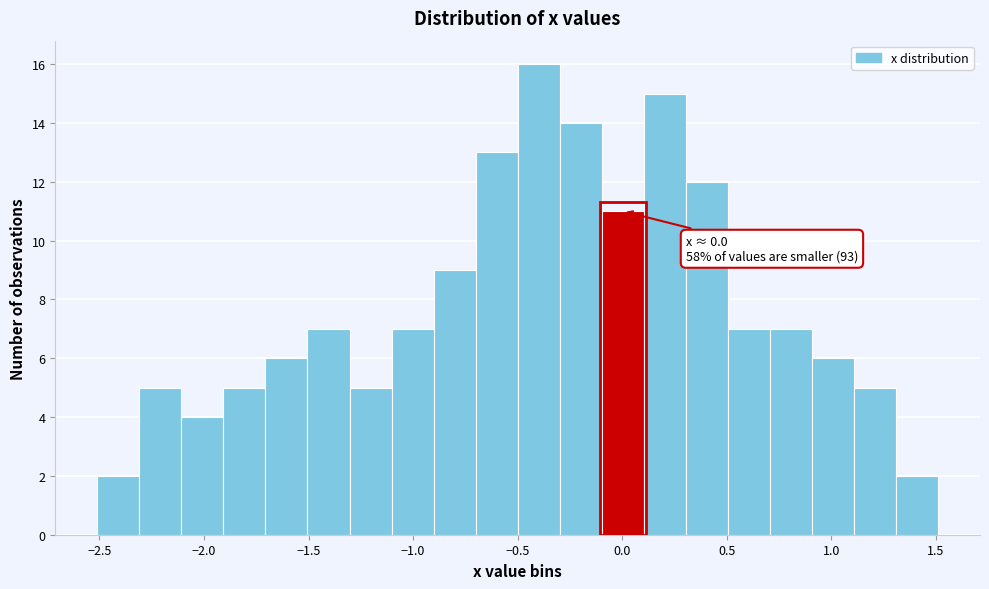

Over which range of the x-axis is the bar tallest?

-0.5 to -0.3